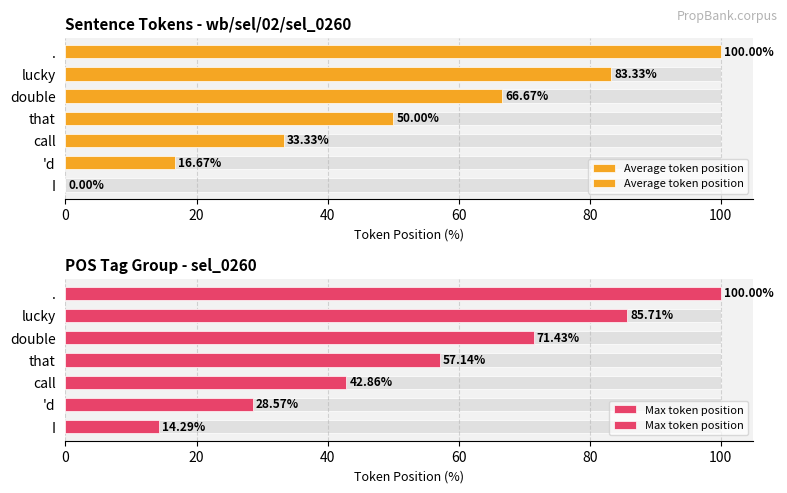

What are all the series names shown in the legend?

Average token position, Max token position